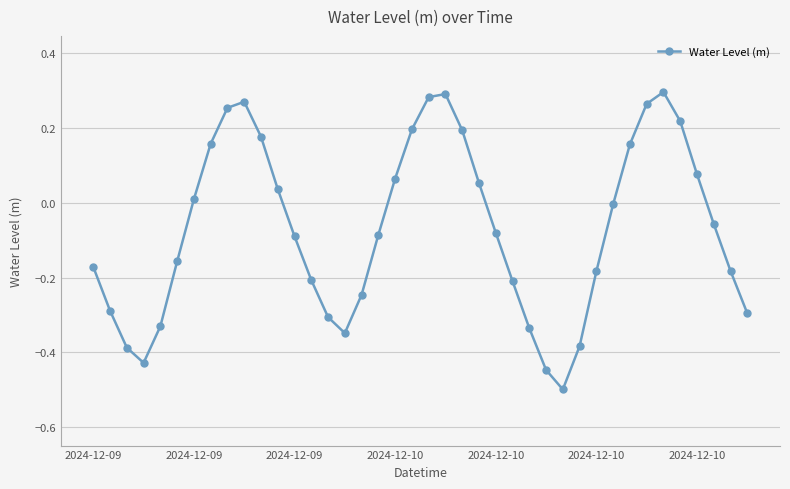

True or false: there are more than 0 points higher than both neighbors.

True